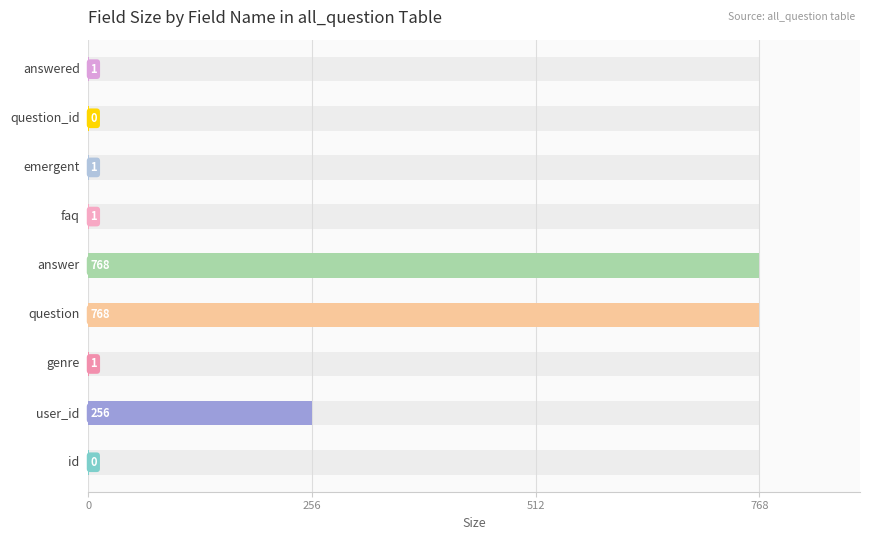

How many values in size are above zero?

7